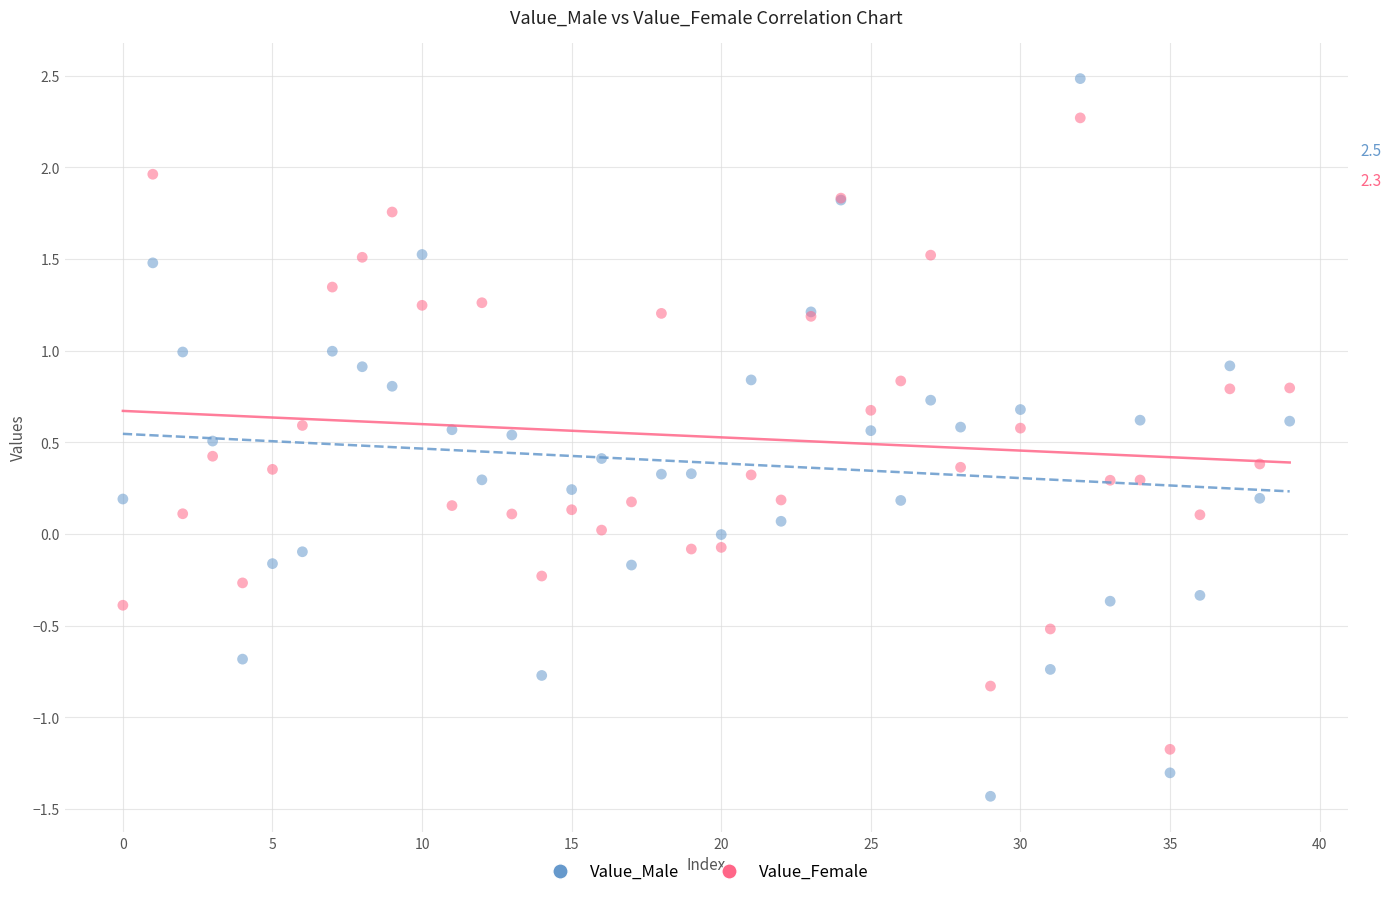

Which series reaches the maximum Y coordinate?

Value_Male